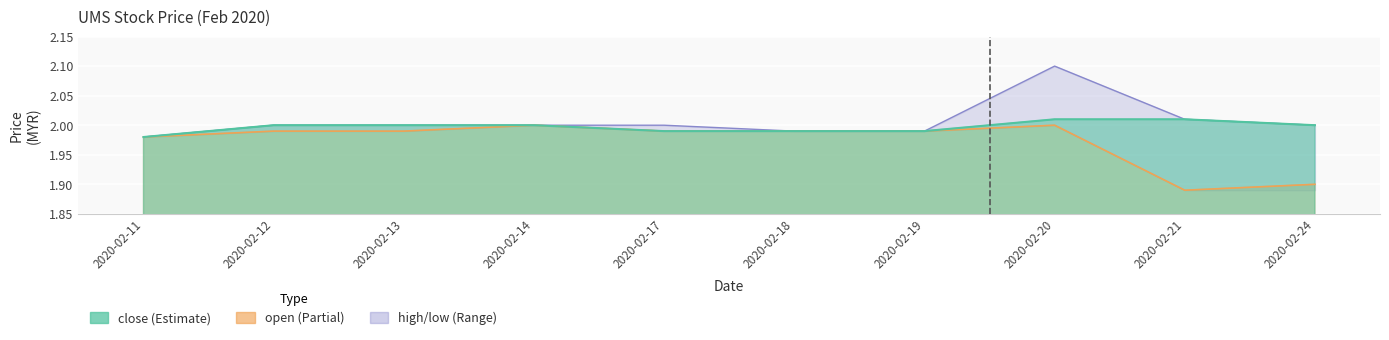

Rank the series by their maximum value, from lowest to highest.

open, close, high